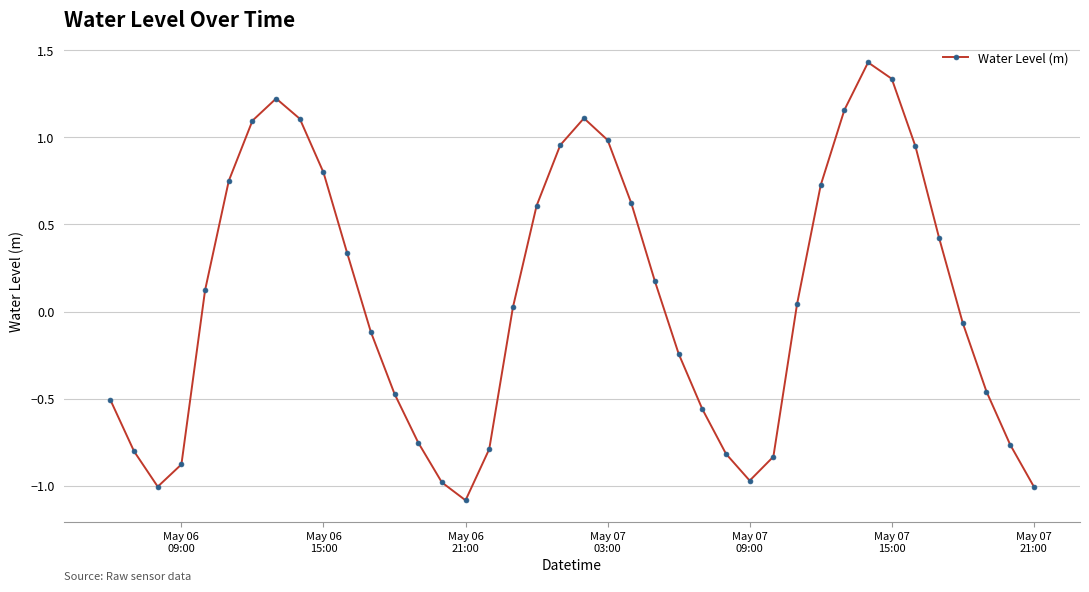

What is the sum of all values?

2.9